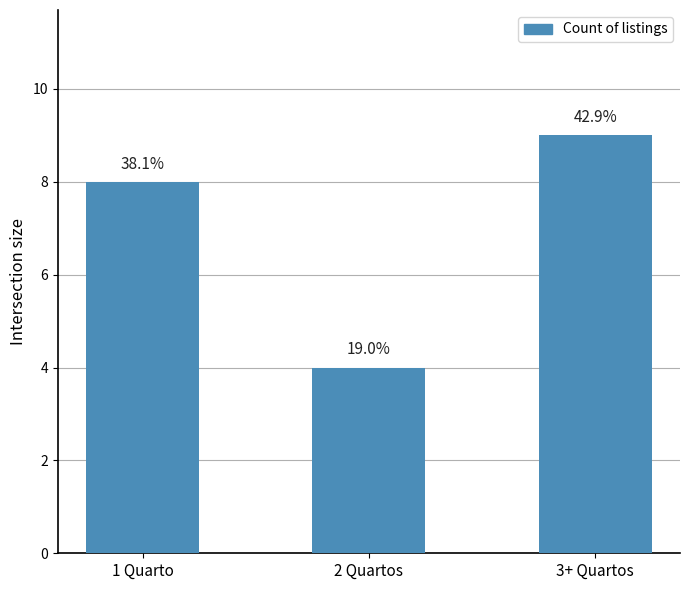

How many bars are there in total?

3